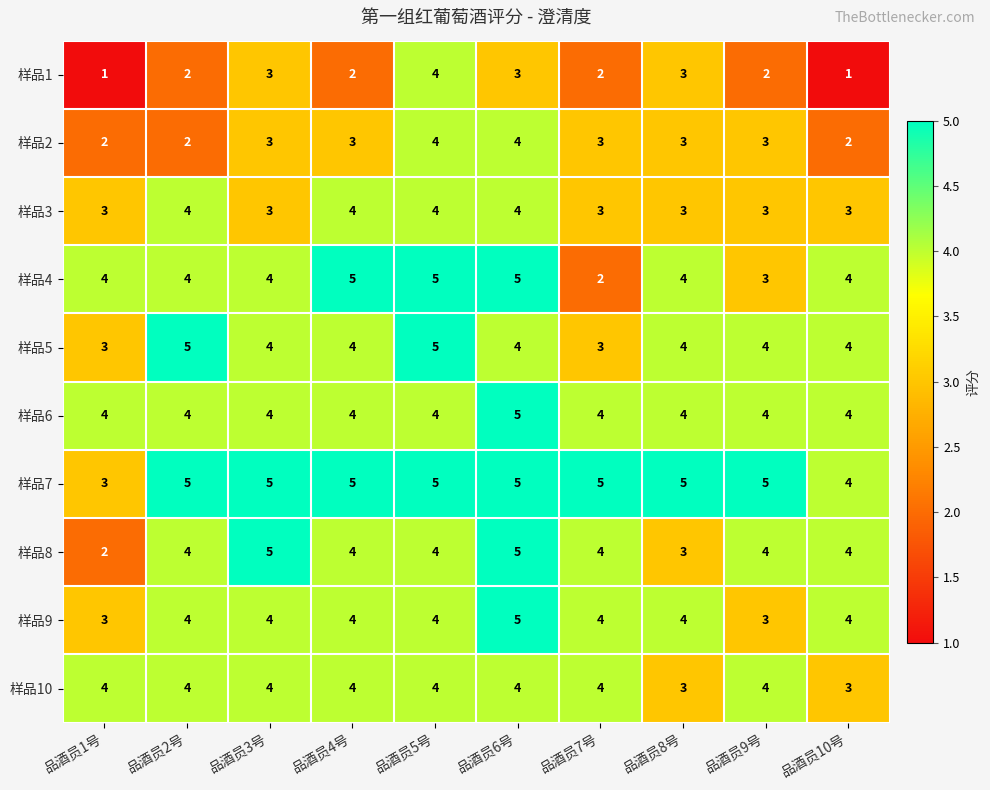

Which series changed the most between 品酒员3号 and 品酒员7号?

样品4